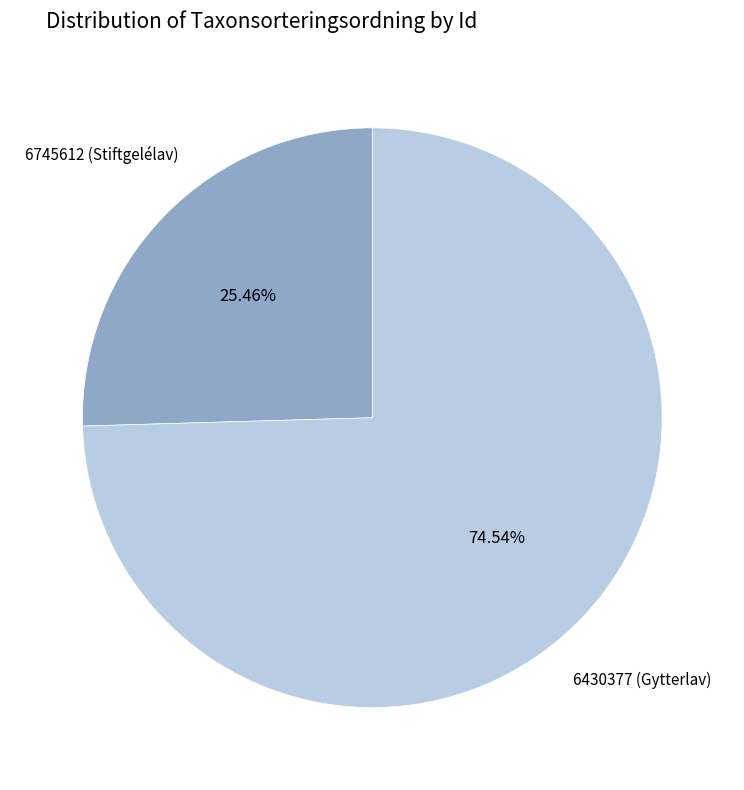

True or false: 6745612 (Stiftgelélav) accounts for 11% of the total.

False